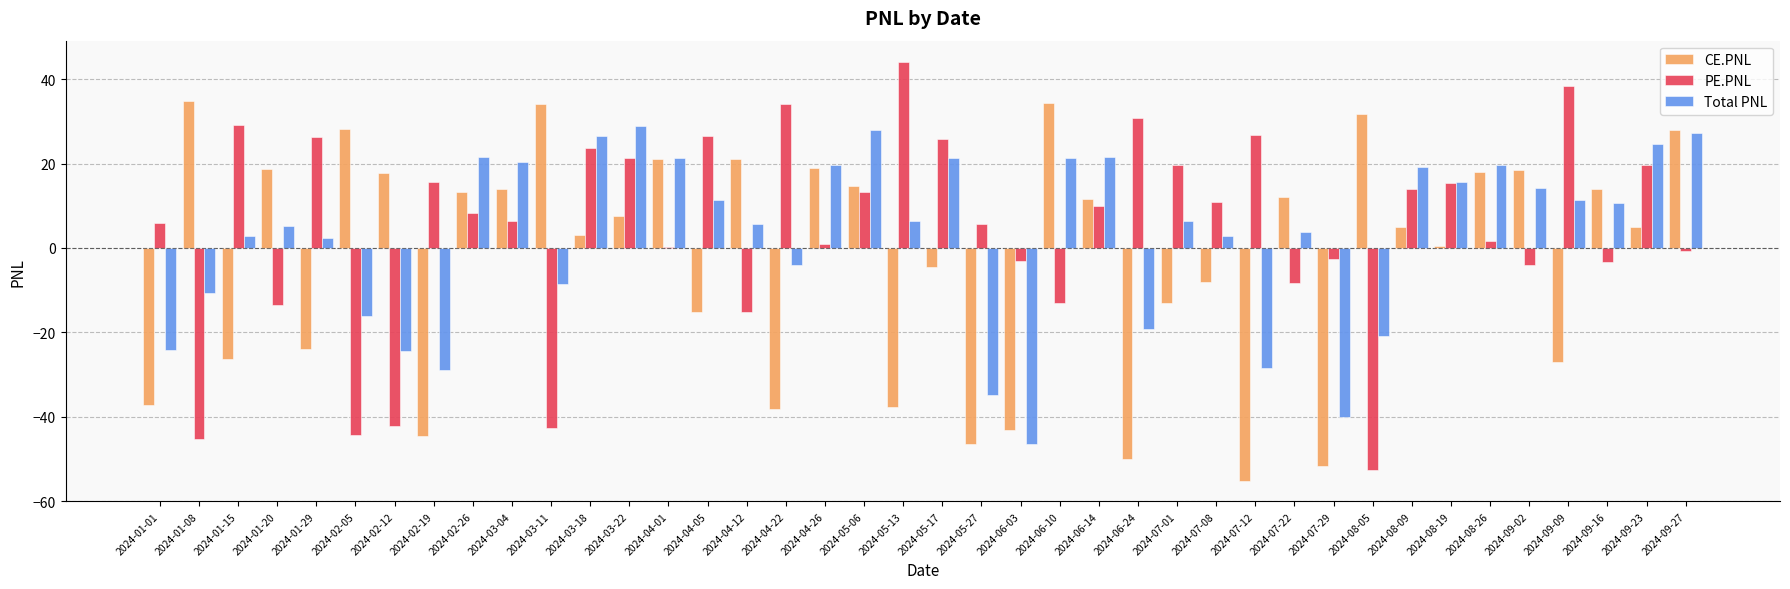

Is it true that PE.PNL equals -3.3 at 2024-09-16?

True